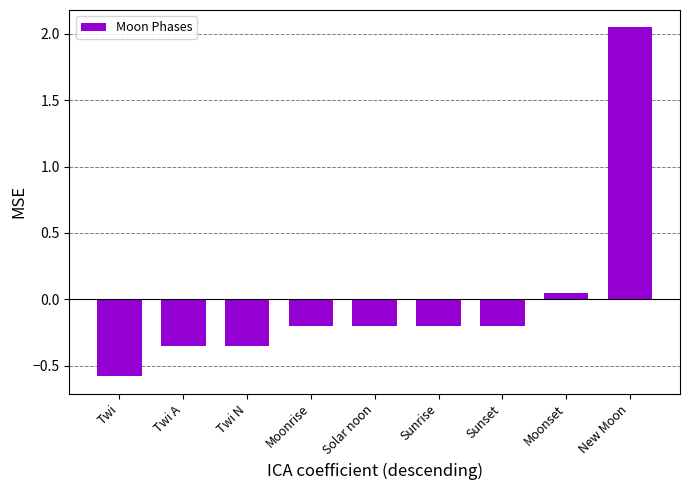

How many data points does each series have?

9